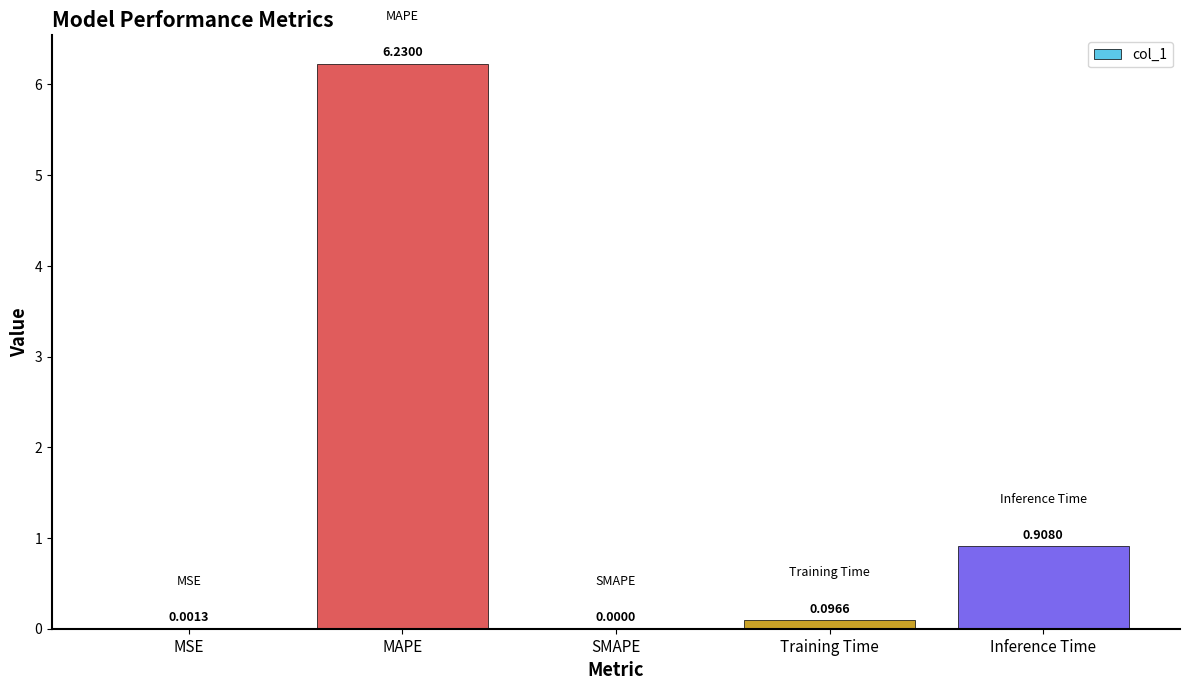

What is the average value?

1.4